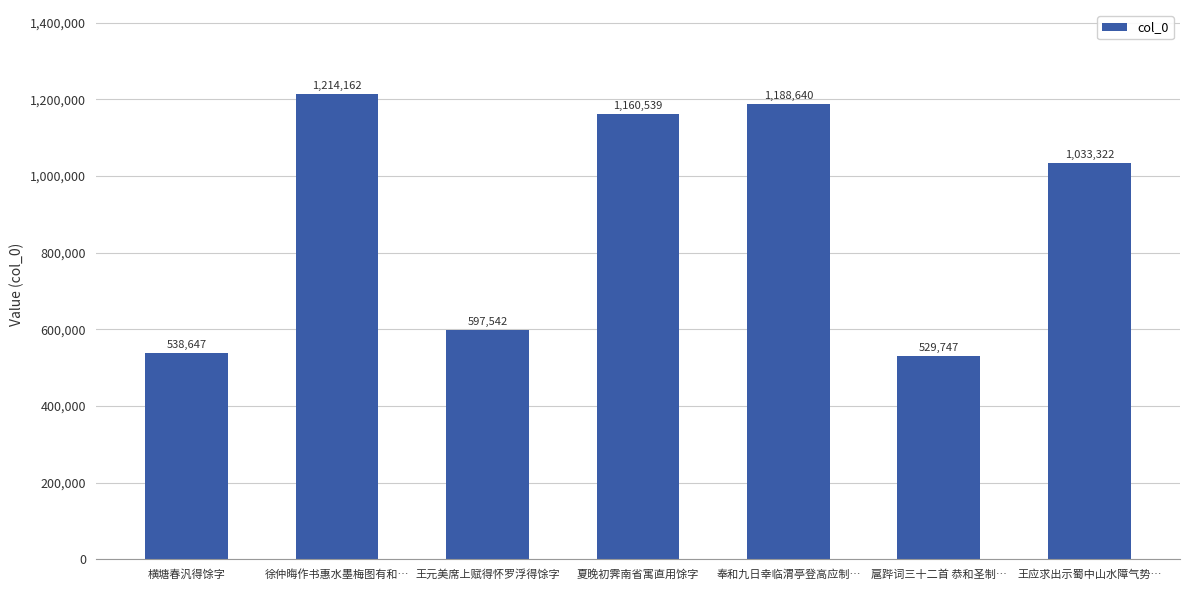

Is it true that the value at 横塘春汎得馀字 is 538647?

True